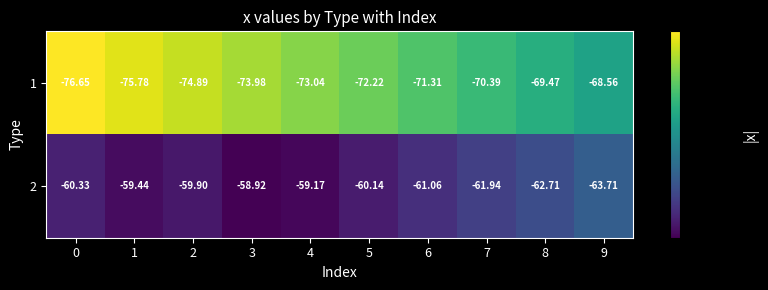

Is the value of 2 at 6 greater than the value of 1 at 9?

Yes